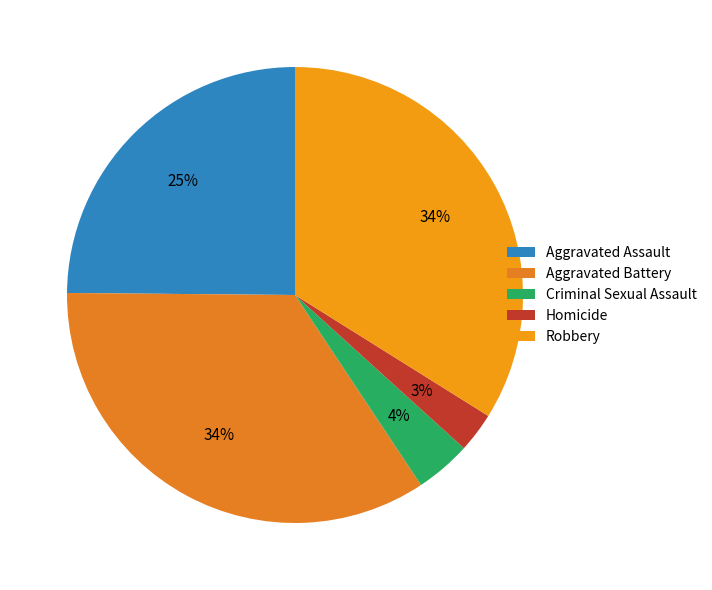

Is the sum of Homicide and Robbery greater than half?

No